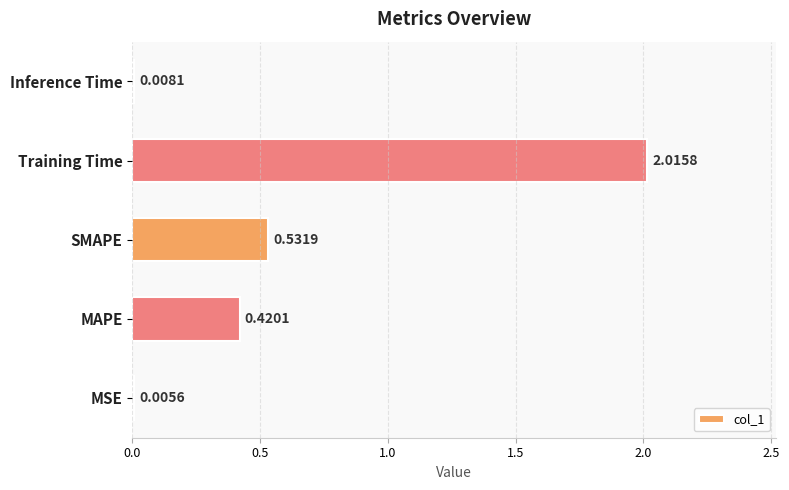

Does the chart contain stacked bars?

No